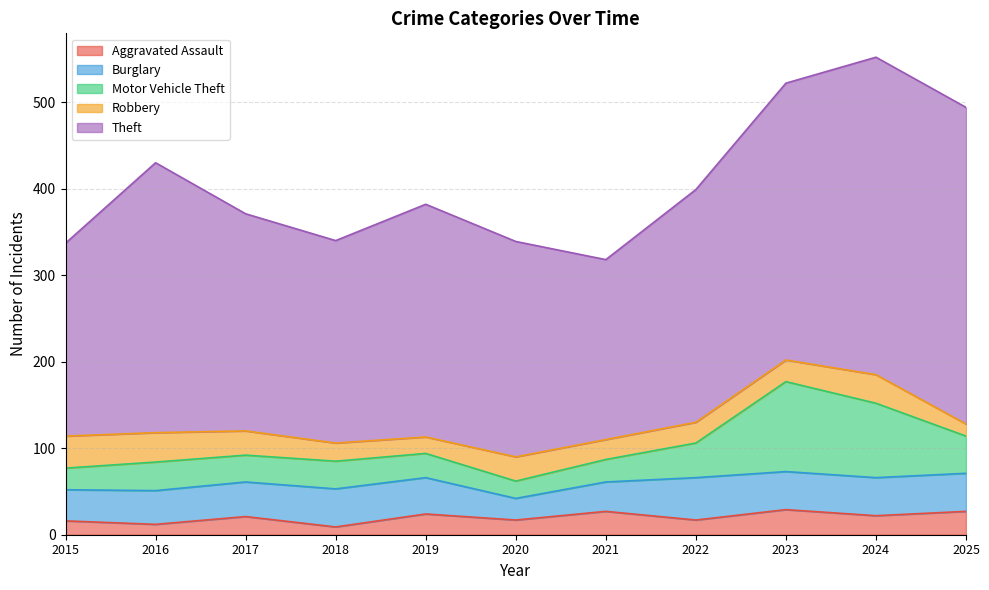

True or false: Motor Vehicle Theft and Aggravated Assault cross at least once.

True